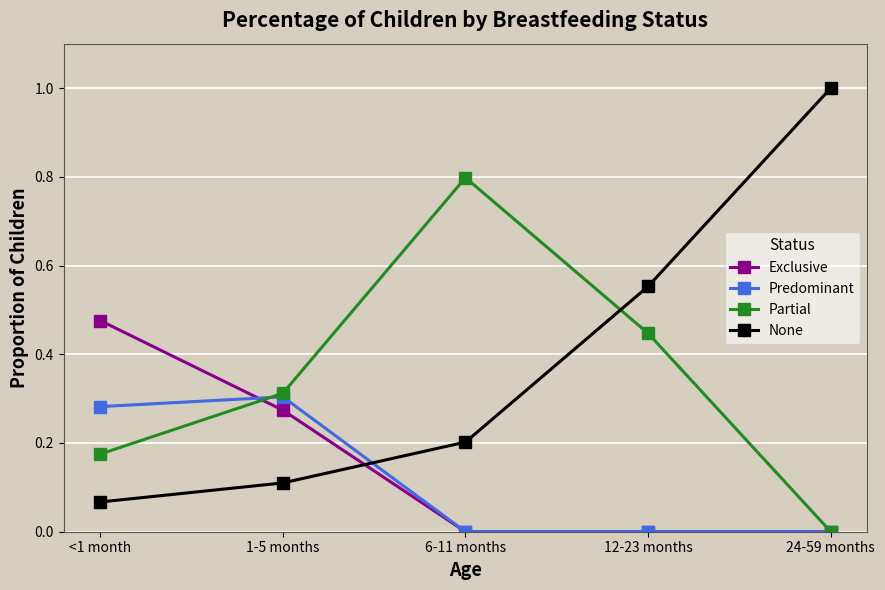

Which category has the highest value in the Predominant series?

1-5 months